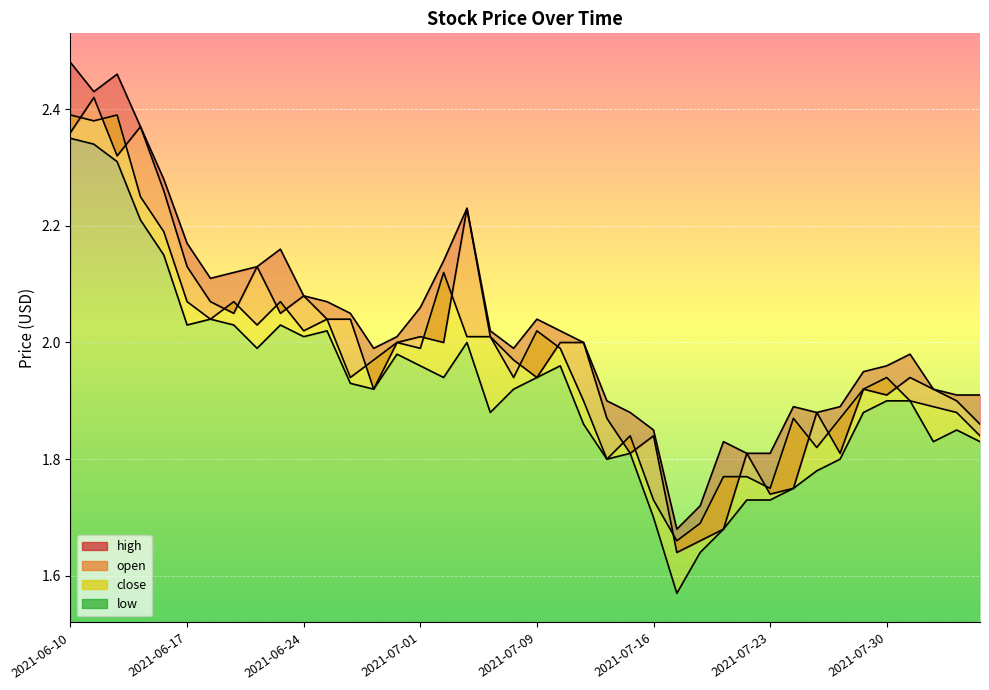

How many lines are shown in the chart?

4